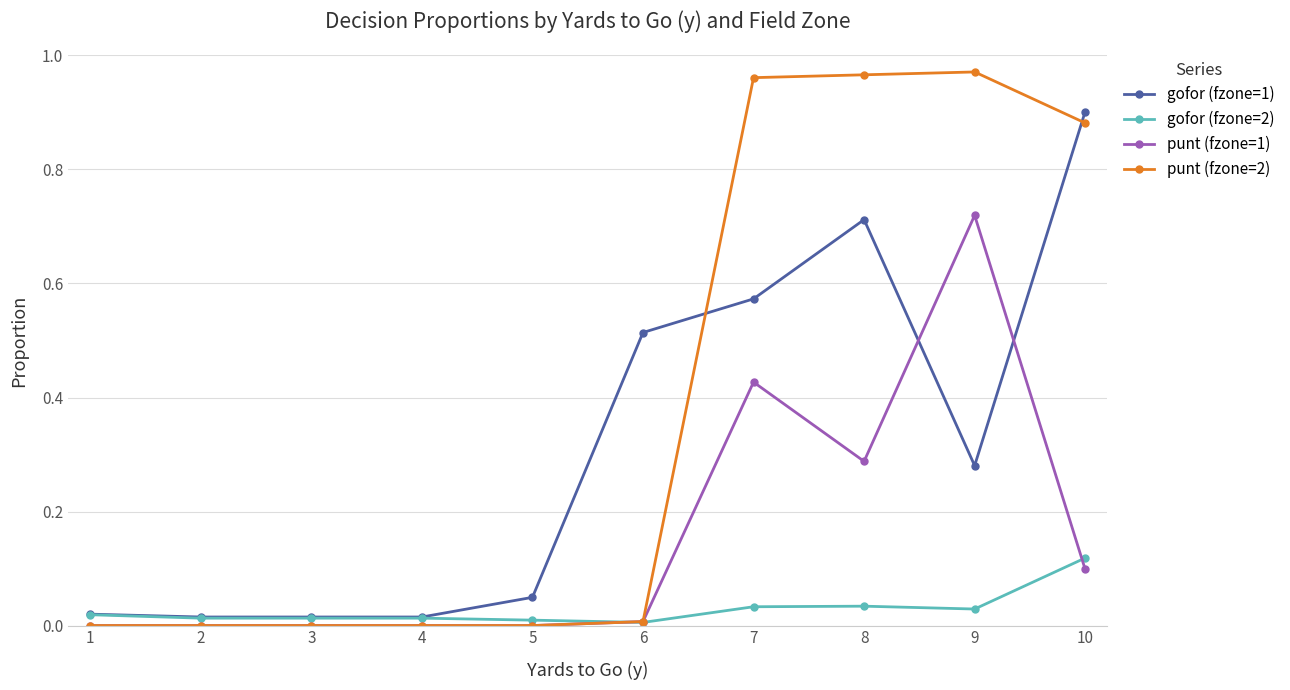

Which series has the largest range (max minus min)?

punt (fzone=2)